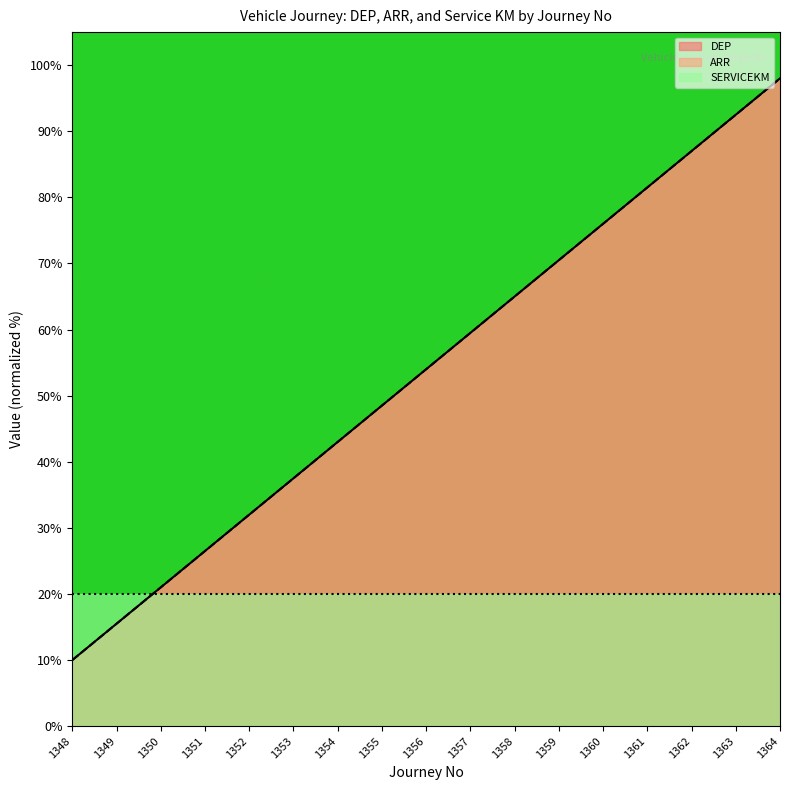

Does the chart have visible grid lines?

No